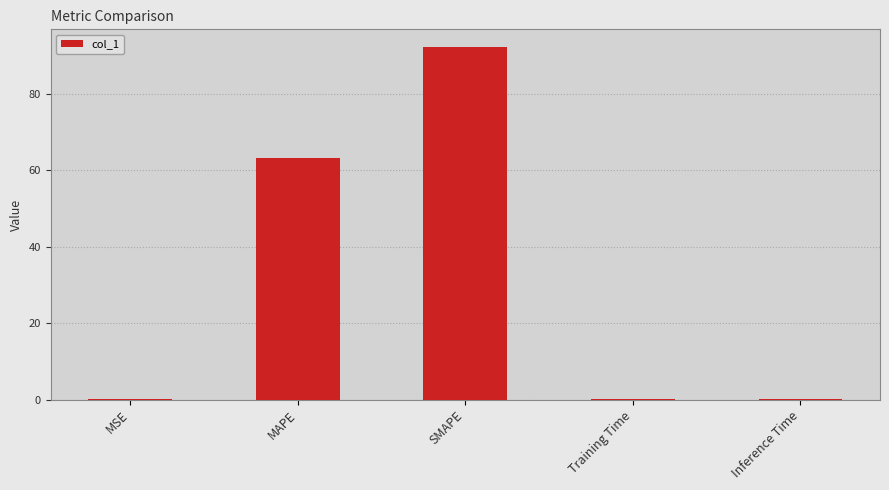

What is the greatest value displayed?

92.2